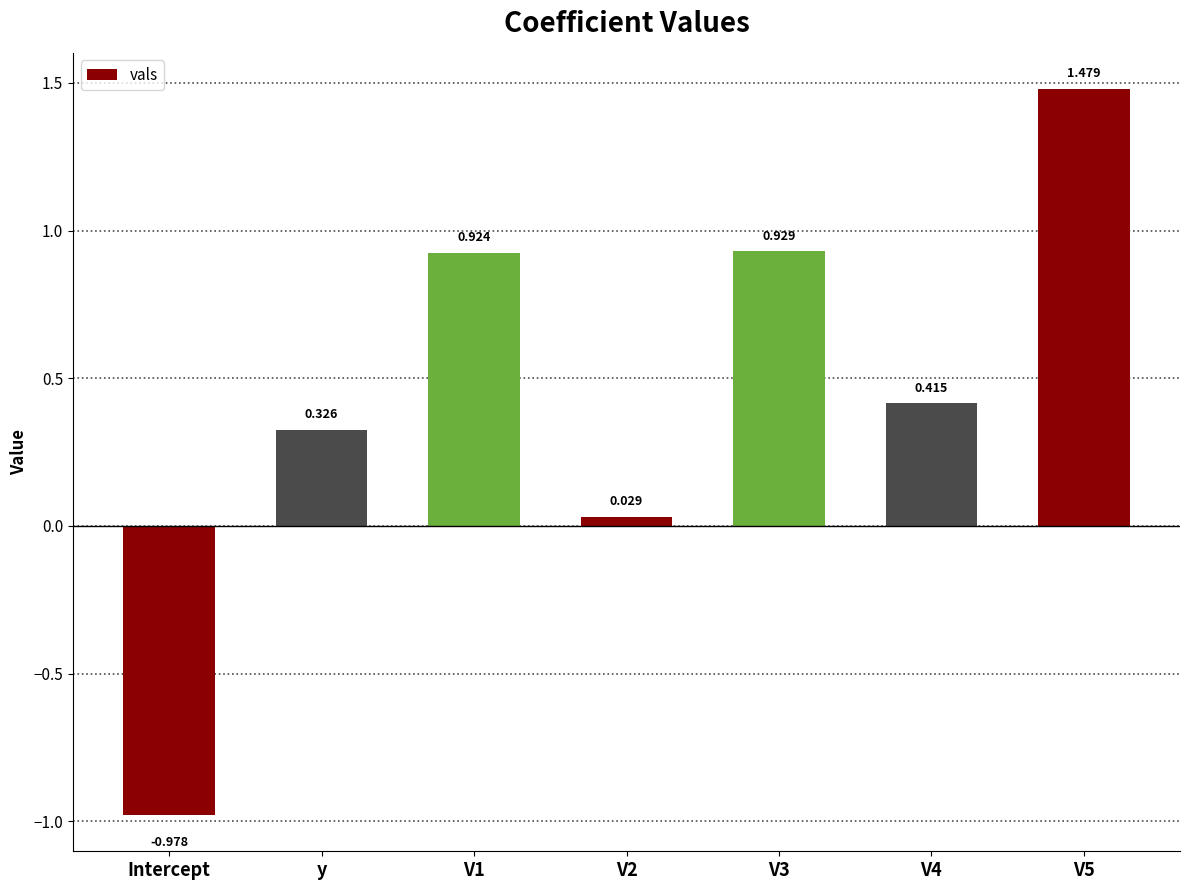

How many bars are there in total?

7